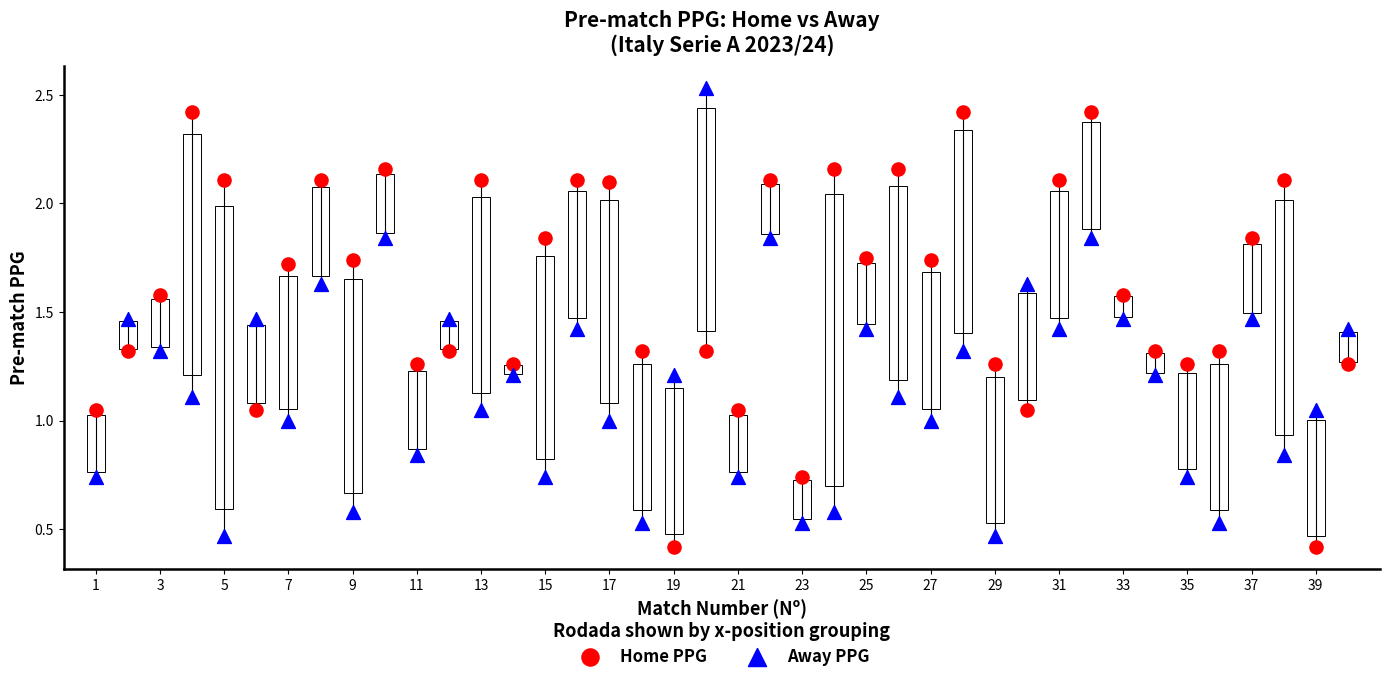

What are all the series names shown in the legend?

Home PPG, Away PPG